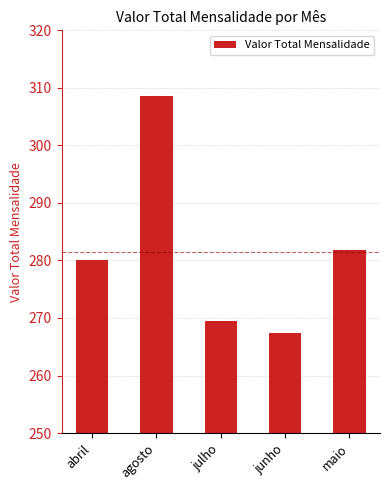

Reading left to right, transcribe all the data shown in this chart.

abril=280.0	agosto=308.5	julho=269.5	junho=267.4	maio=281.8